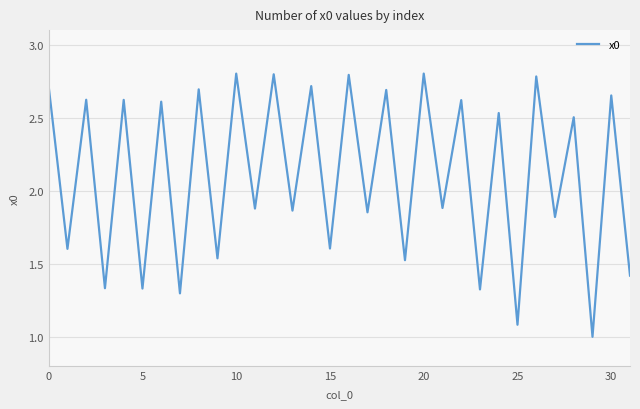

What is the maximum value shown in the chart?

2.8